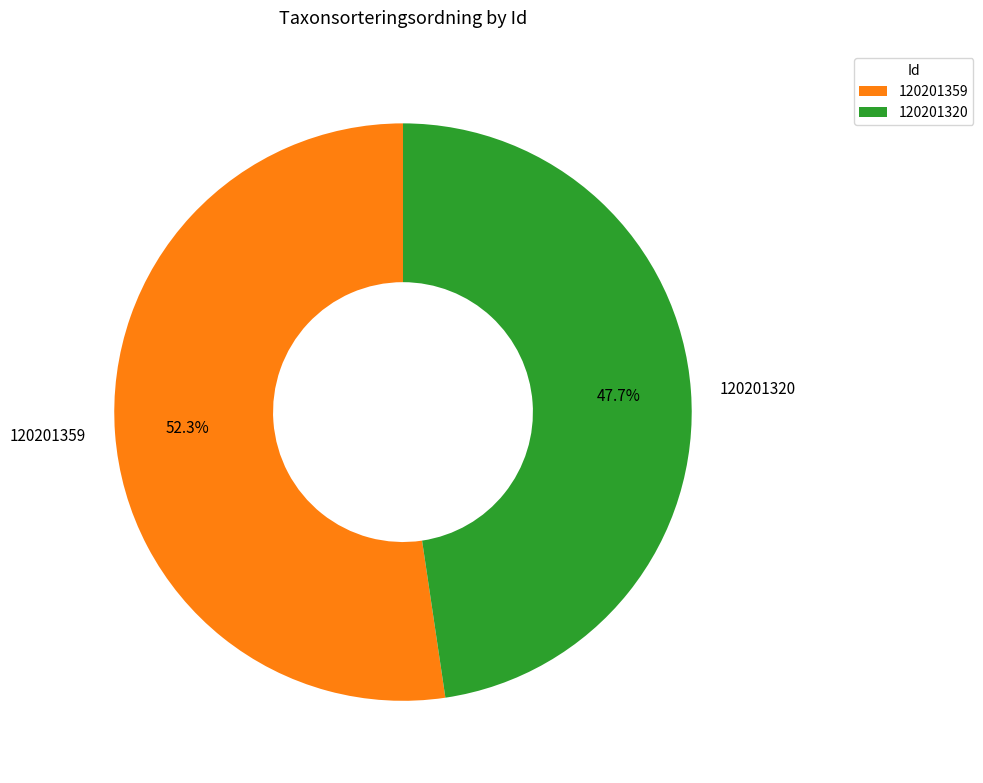

Is 120201359 the majority of the pie?

Yes